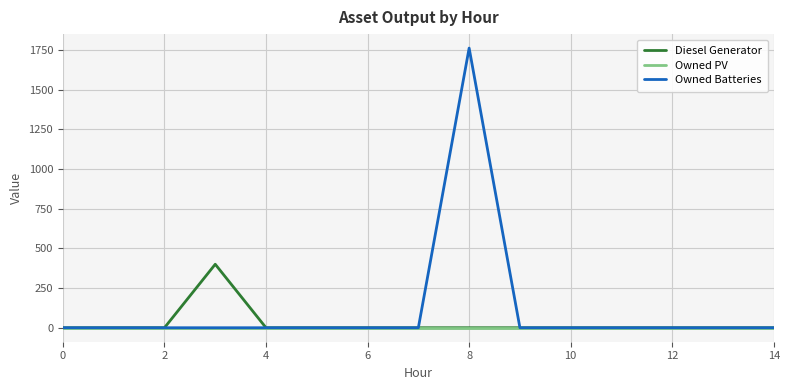

Which series has the largest total across all categories?

Owned Batteries